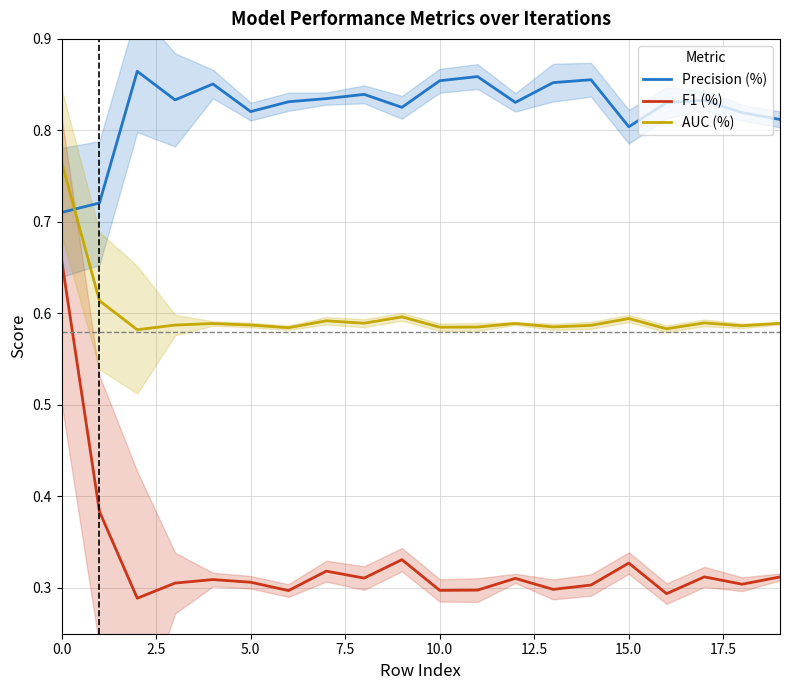

Which series has the largest total across all categories?

Precision (%)